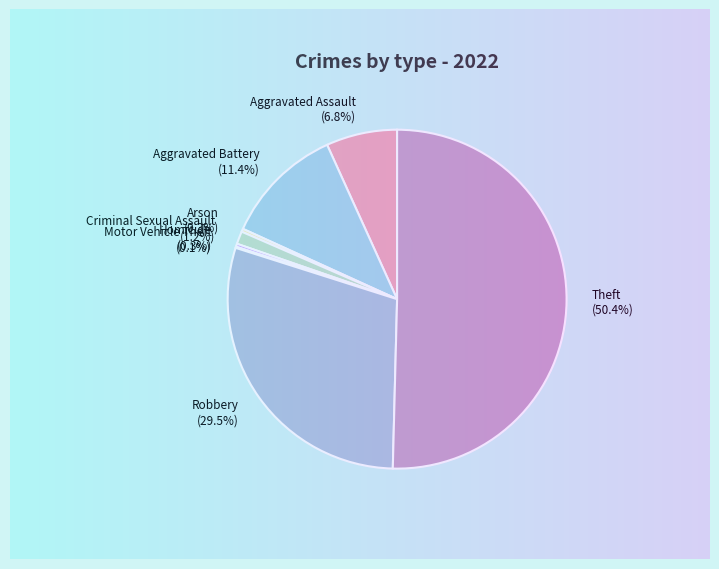

Which has a higher value, Aggravated Assault or Aggravated Battery?

Aggravated Battery